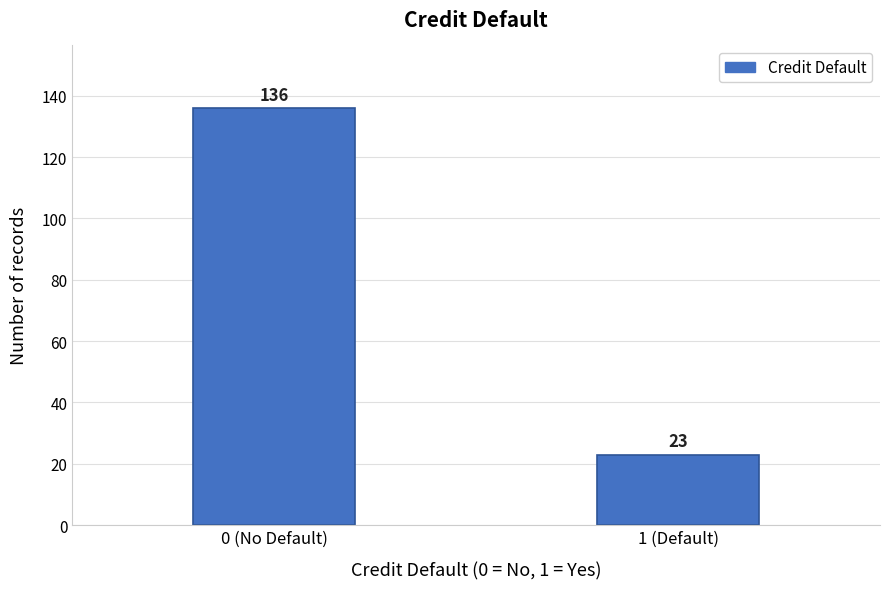

Reading right to left, list all the values displayed in this chart.

1 (Default)=23	0 (No Default)=136